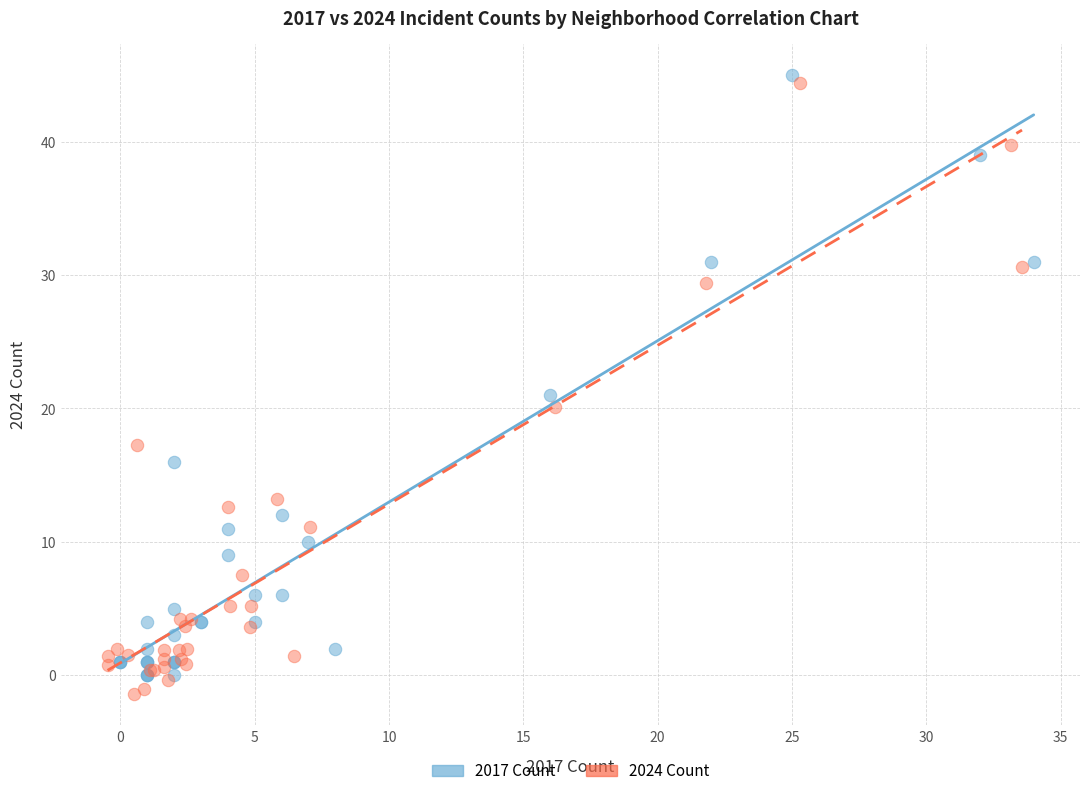

What are all the series names shown in the legend?

2017 Count, 2024 Count